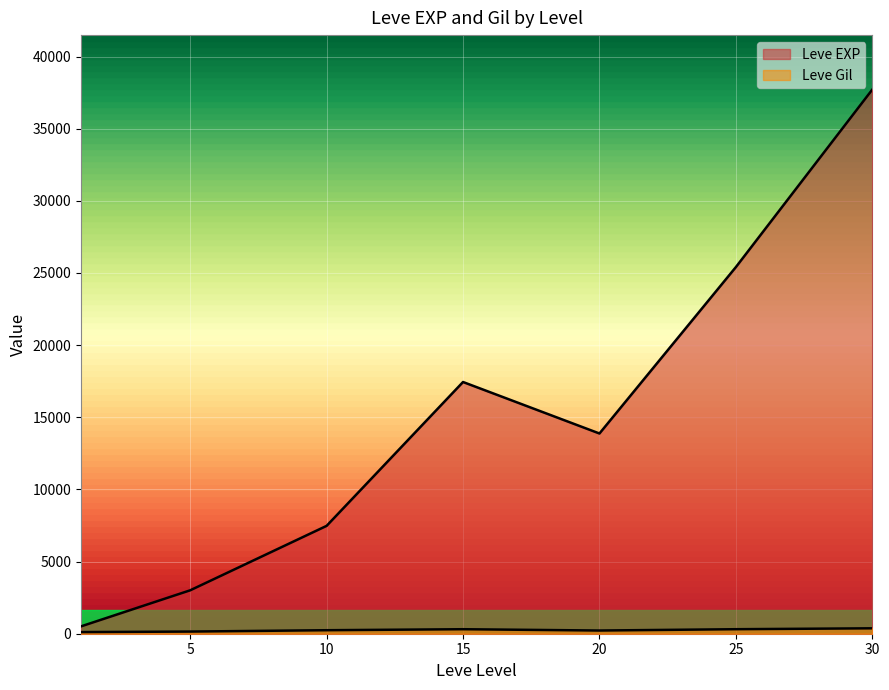

How many categories are shown in the chart?

7